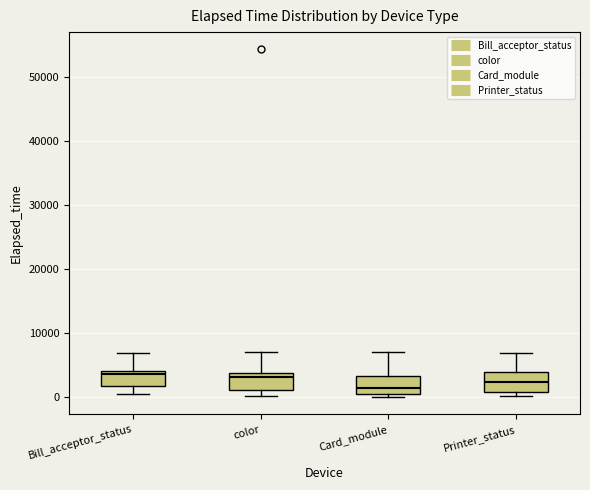

Reading left to right, read every box against the y-axis: the position of its median line, the range the box covers, and the ends of its whiskers. The values are not printed on the chart, so give them approximately, as read against the axis.

Bill_acceptor_status: median 4000 (just below the box's upper edge), box 2000 to 4000, whiskers 0 to 7000
color: median 3000, box 1000 to 4000, whiskers 0 to 7000
Card_module: median 1000, box 0 to 3000, whiskers 0 (just below the box's lower edge) to 7000
Printer_status: median 2000, box 1000 to 4000, whiskers 0 to 7000